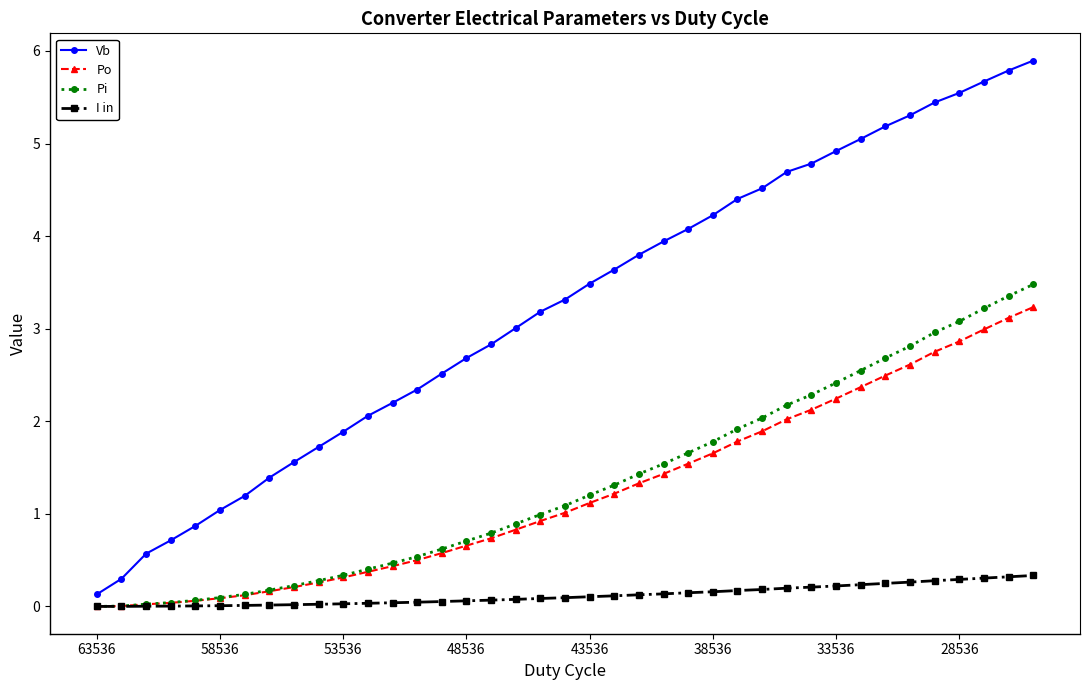

True or false: Po and Vb intersect in this chart.

False